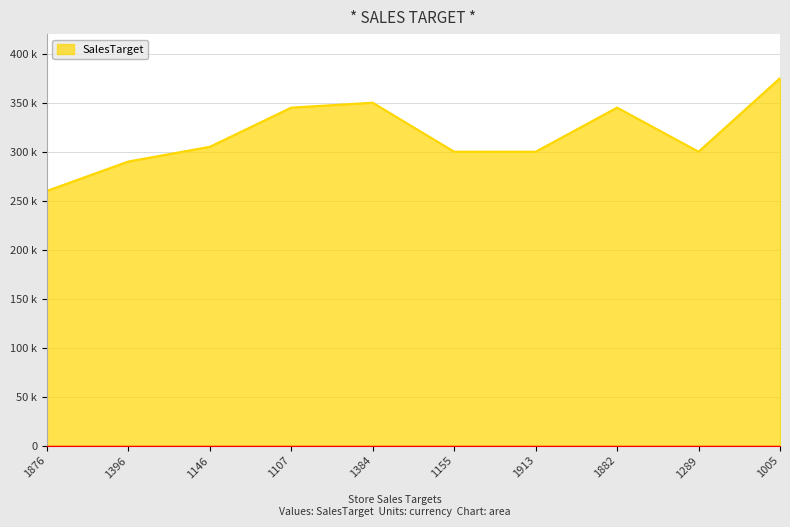

At which label does the data first exceed 305000?

1107